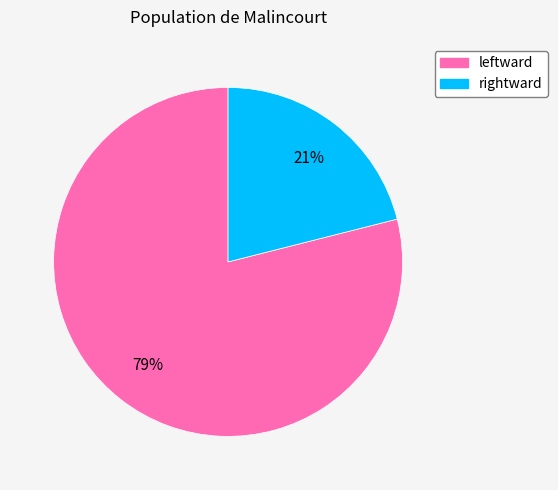

Combined, do leftward and rightward account for over 50%?

Yes